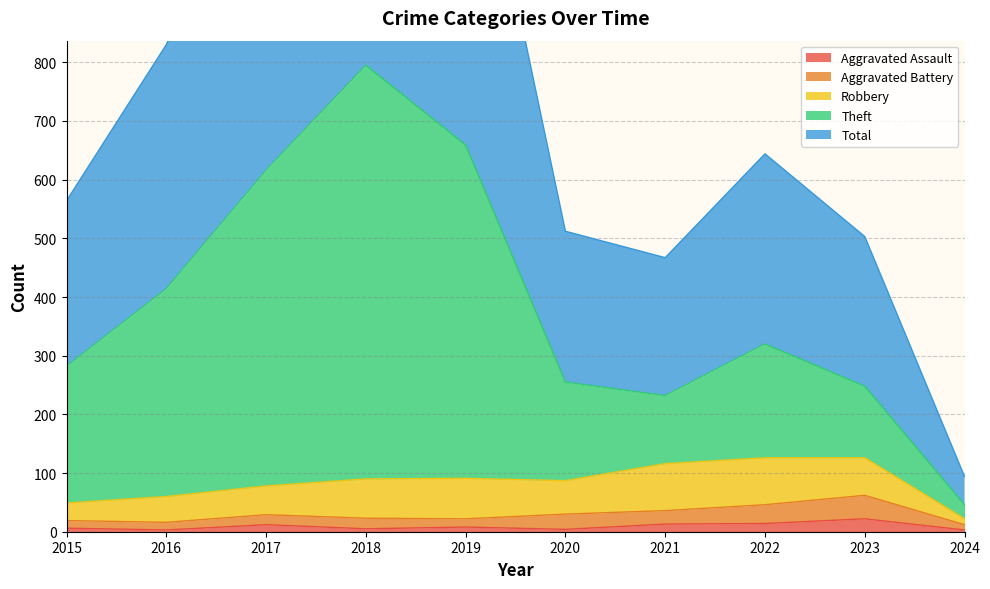

True or false: Total and Aggravated Assault cross at least once.

False